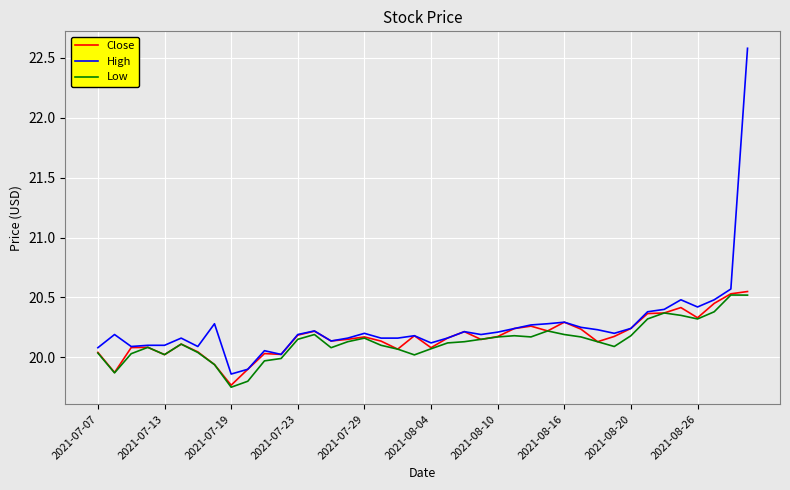

Which series has the largest range (max minus min)?

High